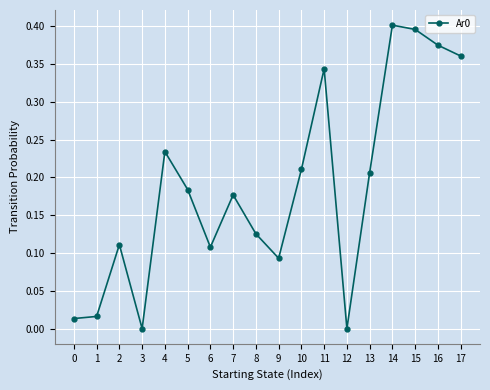

True or false: the data shows 0.3 at 5.

False